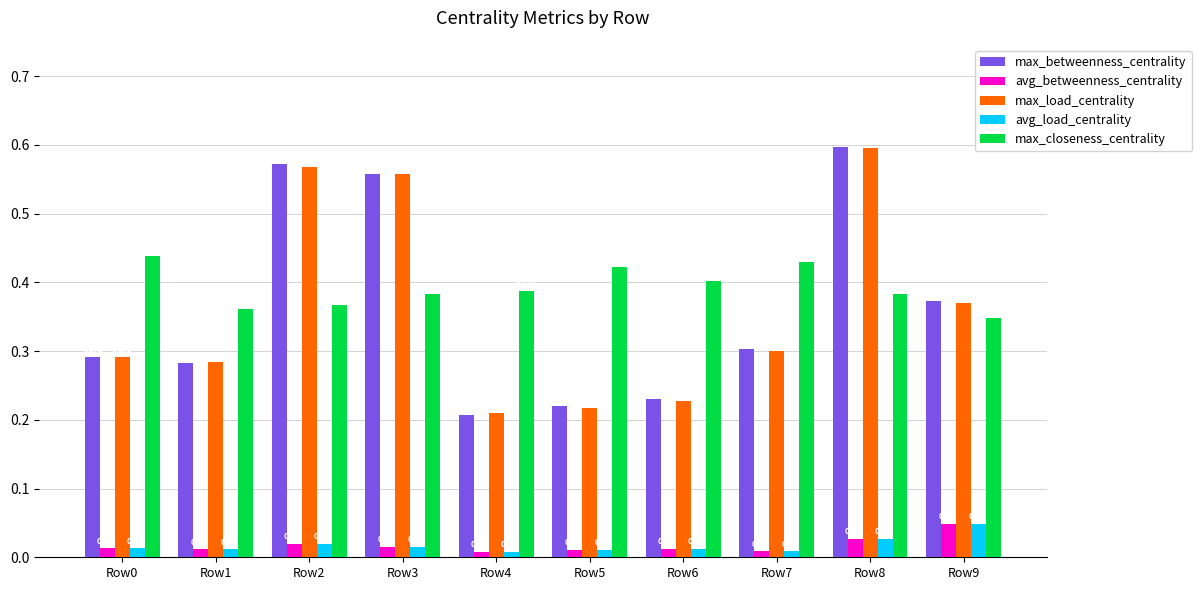

Which series has the largest range (max minus min)?

max_betweenness_centrality